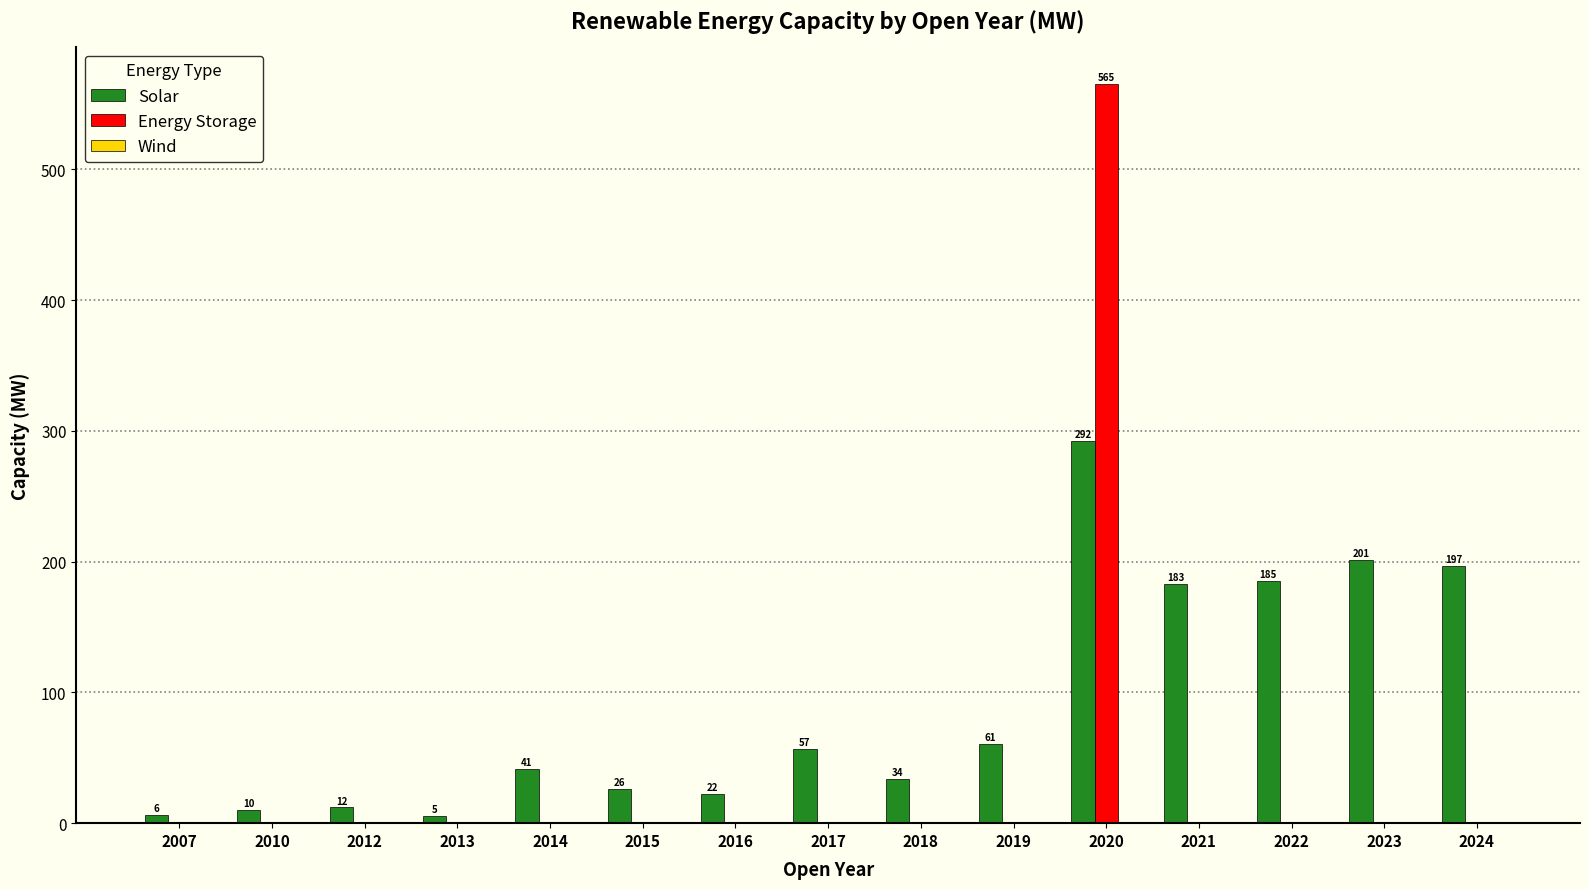

True or false: Solar has a value of 314.0 at 2023.

False